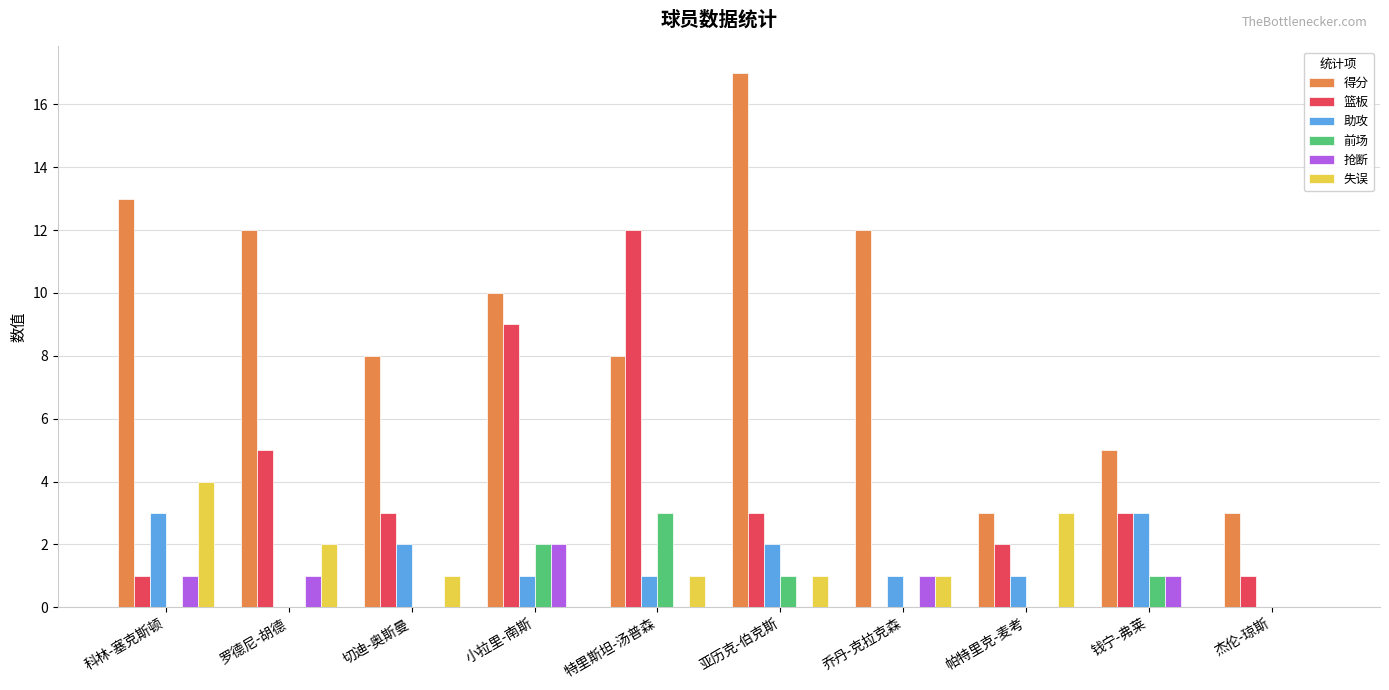

What is the total value across all series at 小拉里-南斯?

24